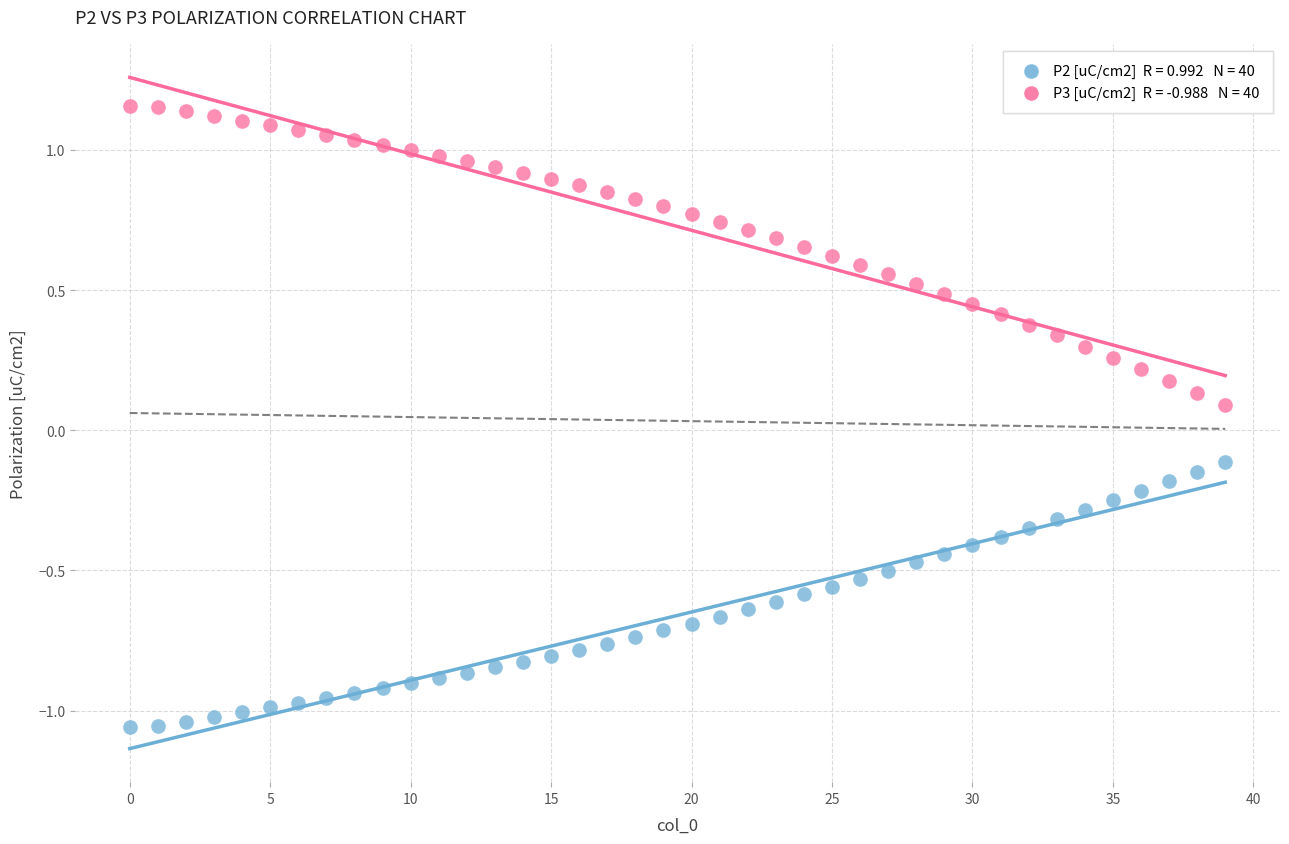

Across all data points, what is the range of Y values (max minus min)?

2.2